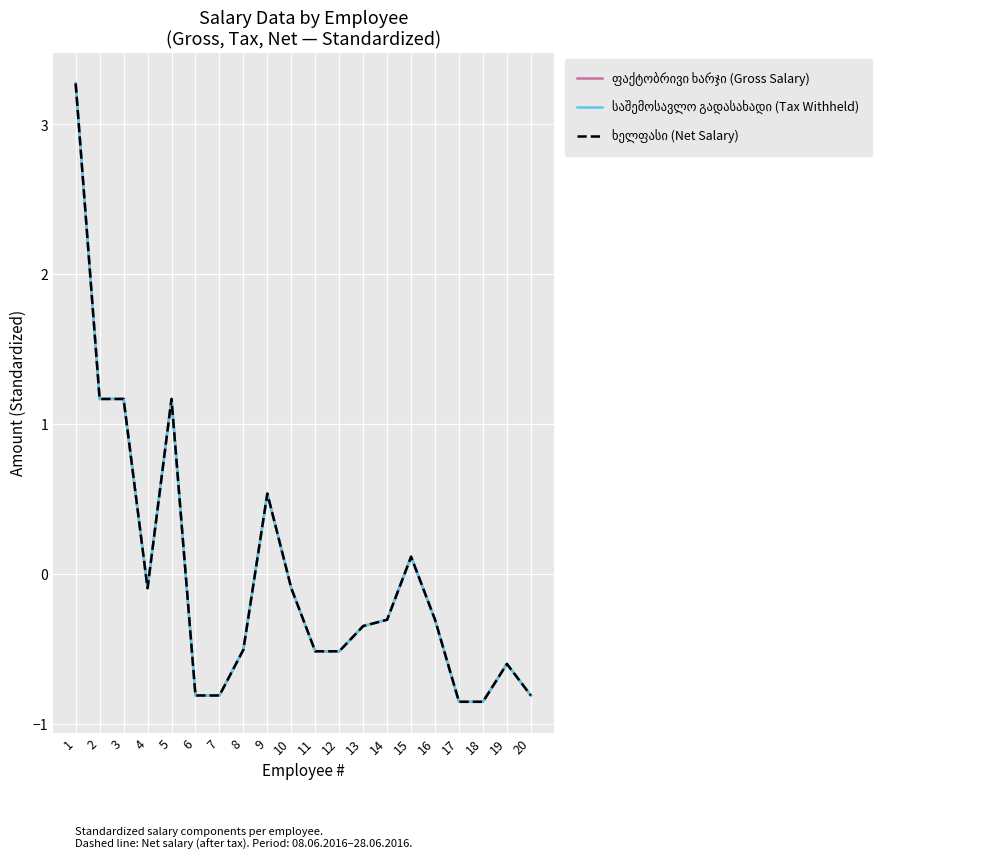

Does the chart have visible grid lines?

Yes